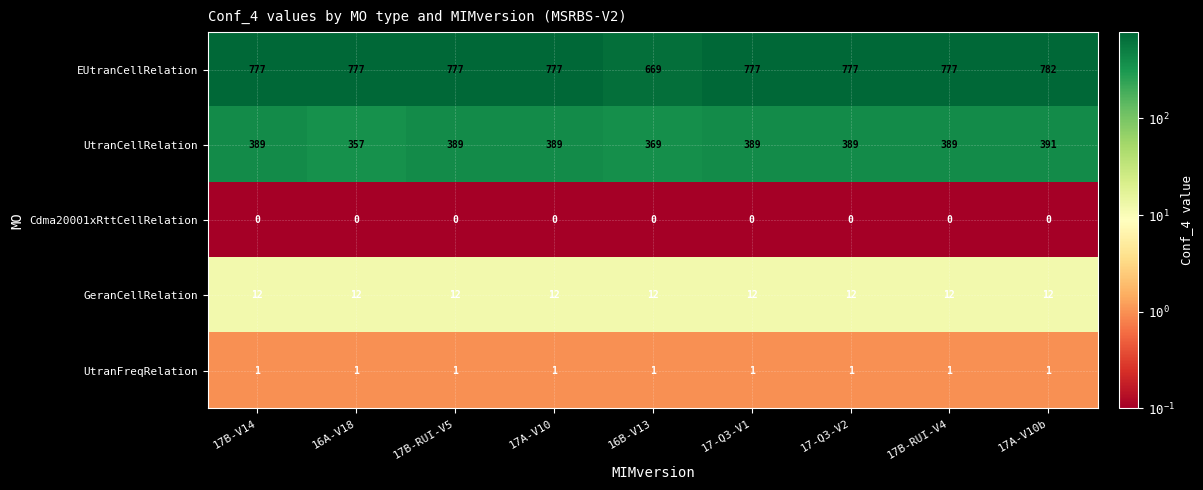

What is the lowest value of the EUtranCellRelation series?

669